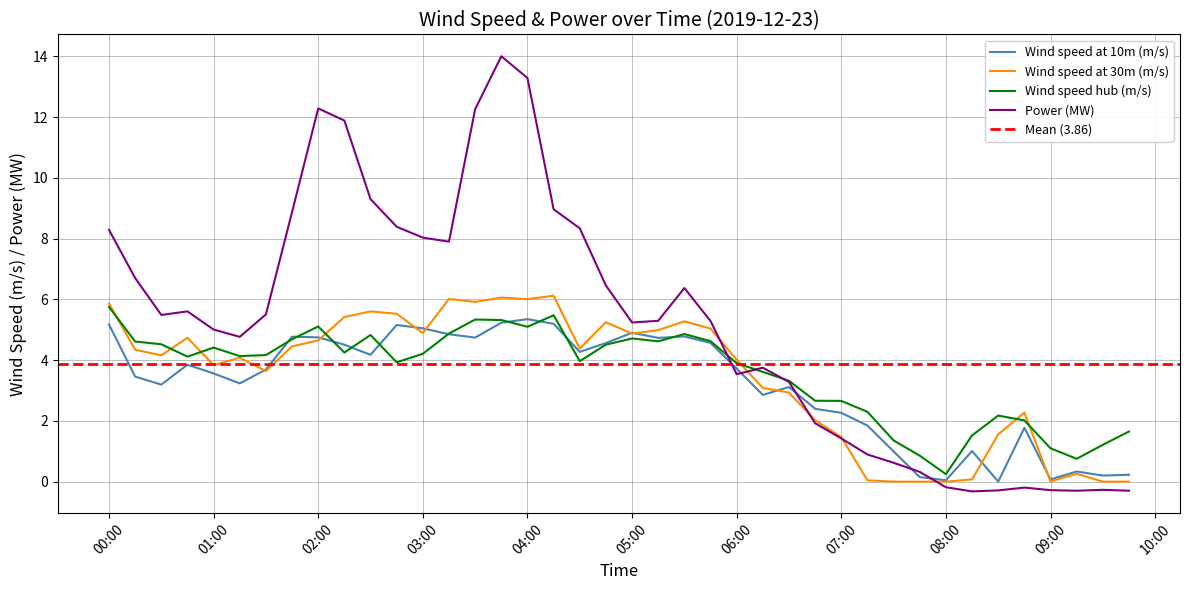

At which label does Wind speed at 30m (m/s) reach its minimum?

2019-12-23 07:30:00